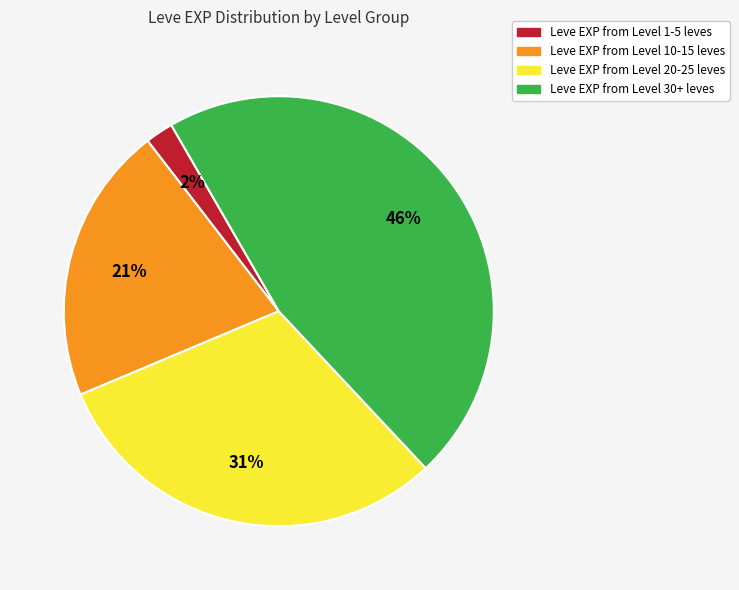

To the nearest percent, what is the average slice percentage?

25%